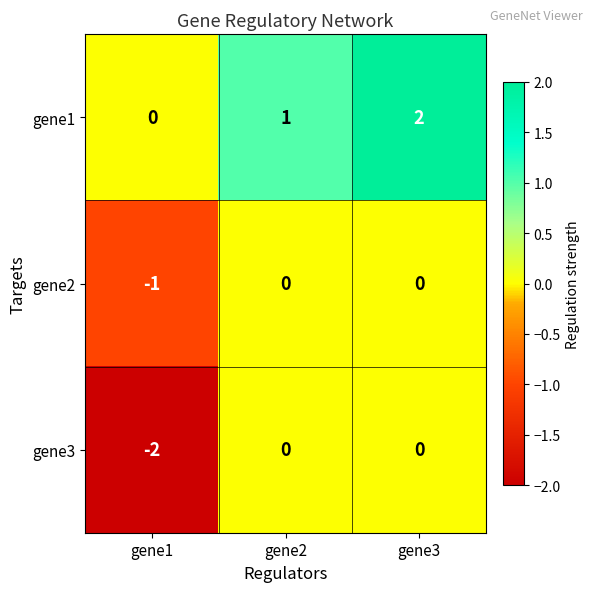

Which series has the largest total across all categories?

gene1